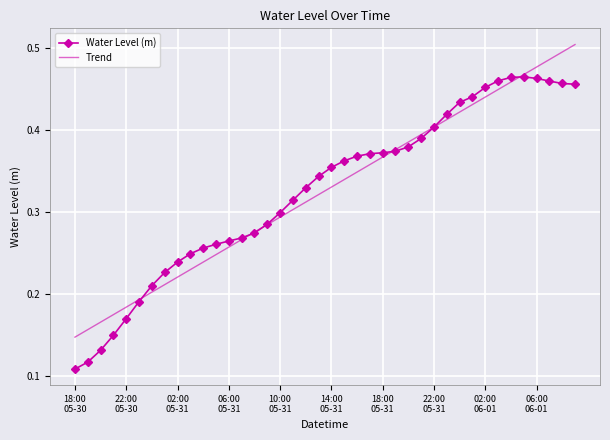

List the series in order of their peak value, lowest first.

Water Level (m), Trend